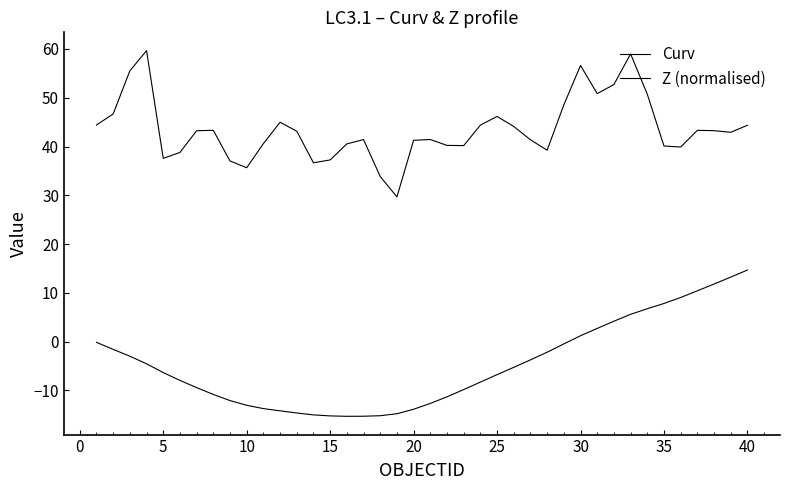

How many lines are shown in the chart?

2